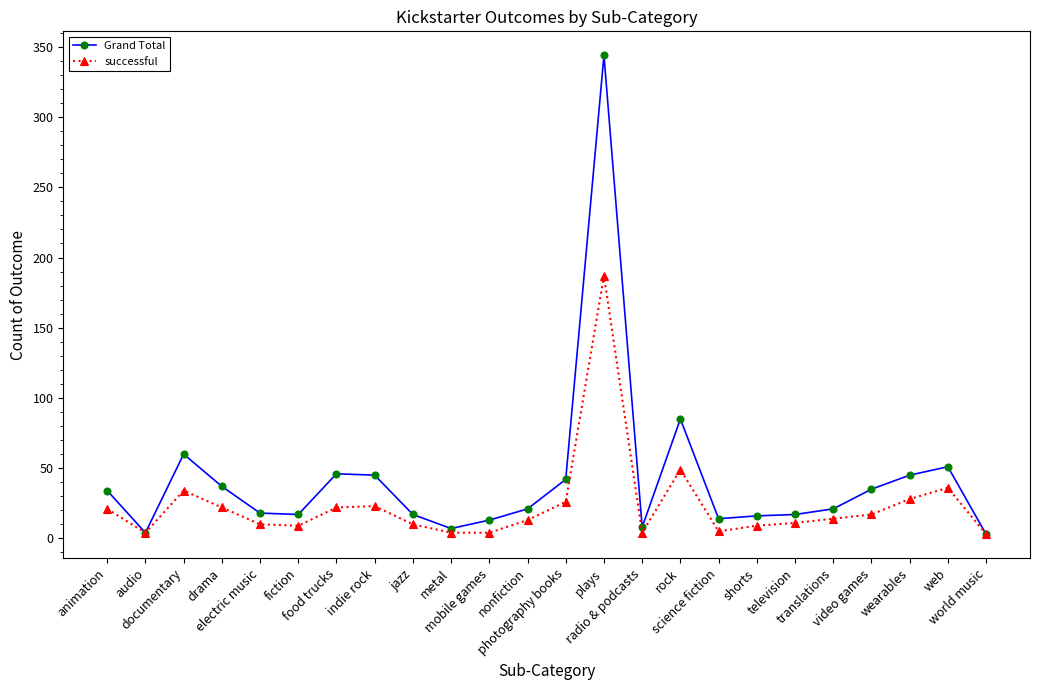

Where does the successful series first go above 14?

animation